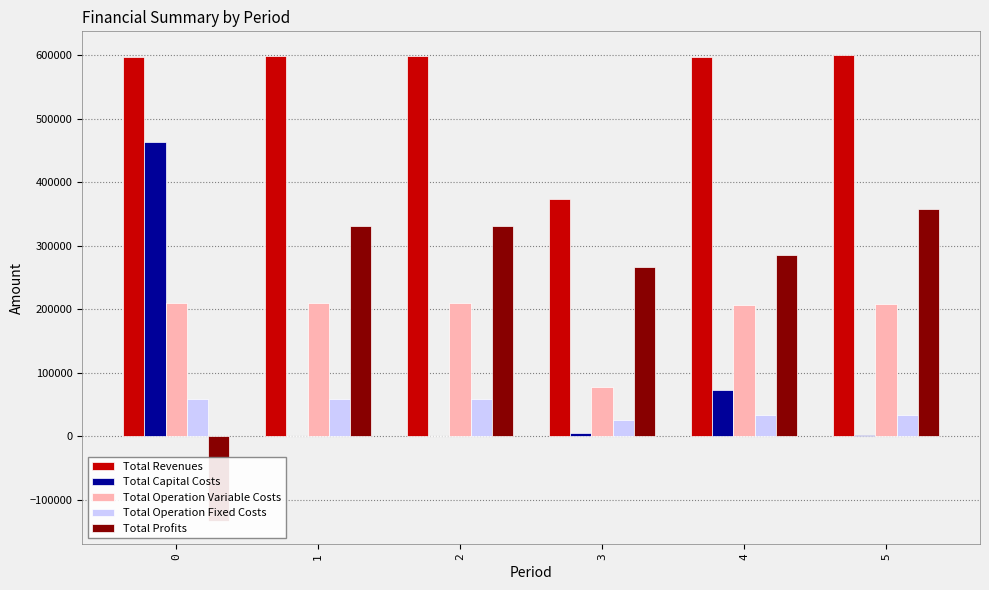

Which series has the largest total across all categories?

Total Revenues